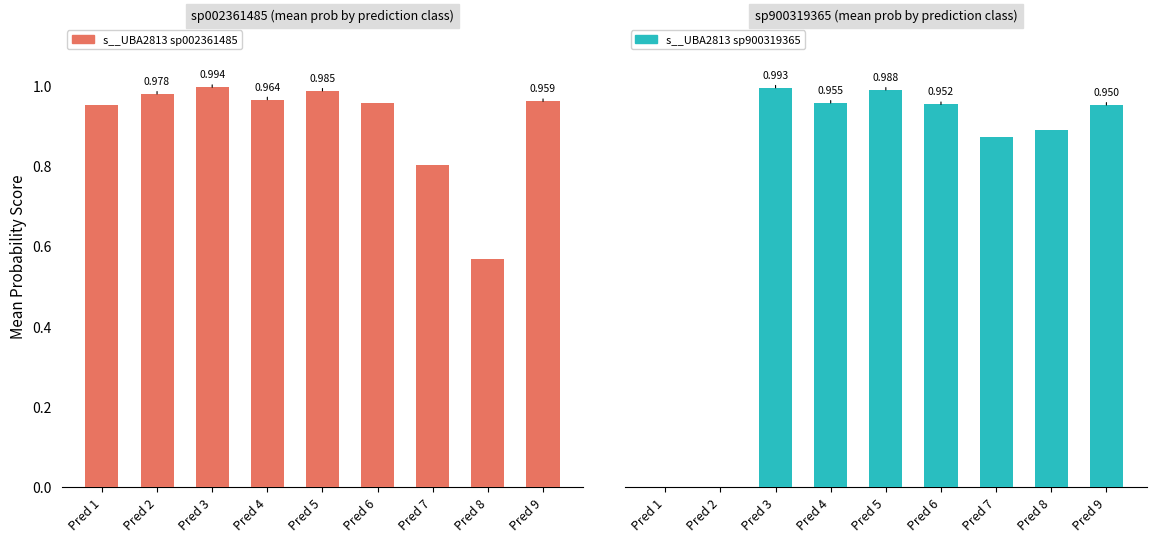

At which category is the sum across all series the highest?

Pred 3